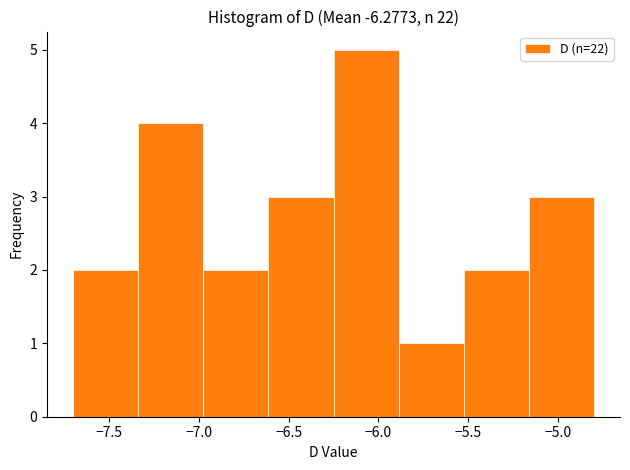

What is the height of the bar covering -5.50 to -5.15 on the x-axis? Neither the bar edges nor the heights are printed on the chart, so give them approximately, as read against the axes.

2